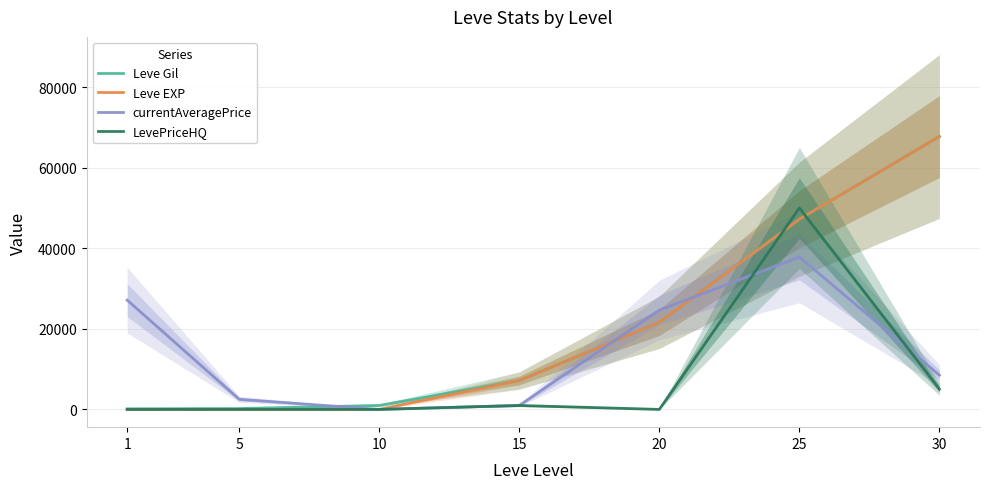

The Leve Gil series shows 160.0 at 1. True or false?

True